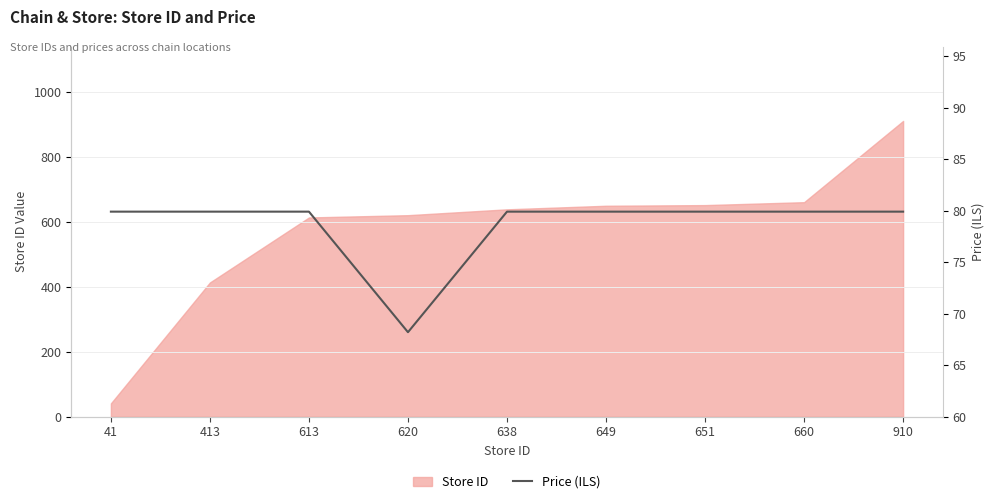

What value does the data have at 660?

79.9